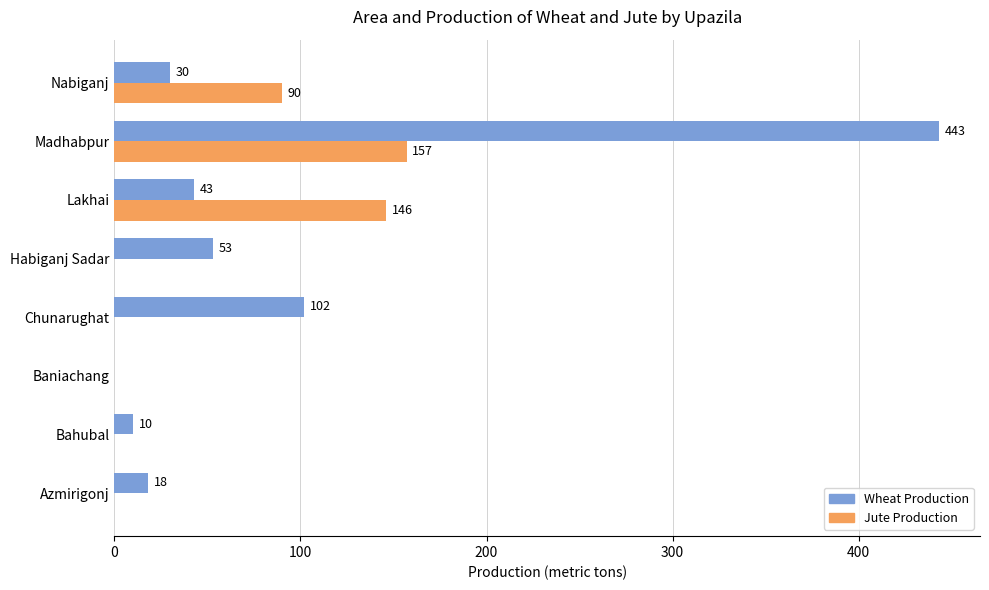

What are all the series names shown in the legend?

Wheat Production, Jute Production